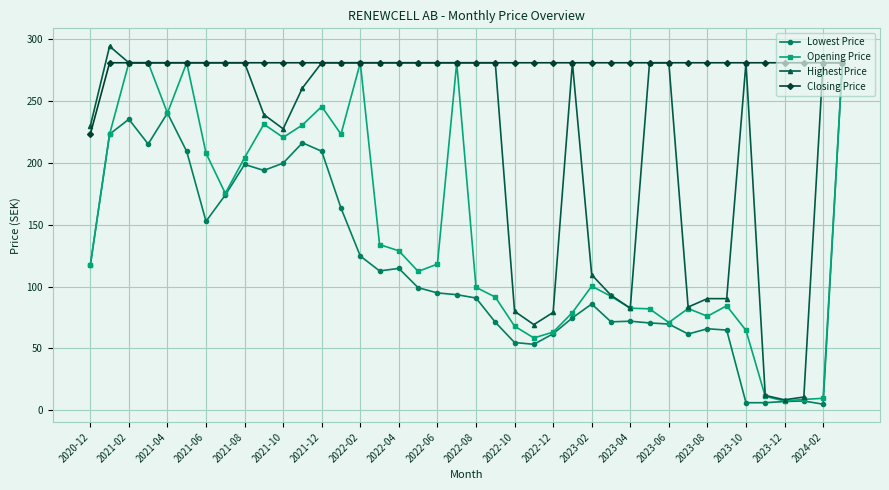

List the series in order of their overall mean, lowest first.

Lowest Price, Opening Price, Highest Price, Closing Price